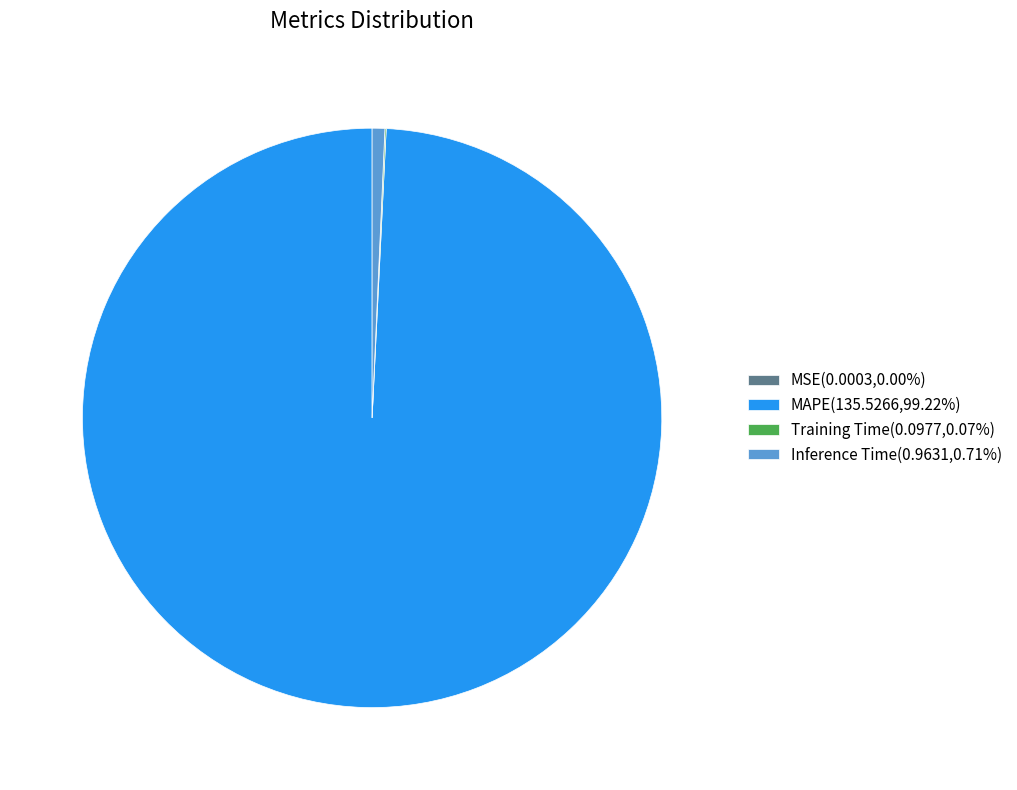

Is there any slice that represents more than half of the pie?

Yes